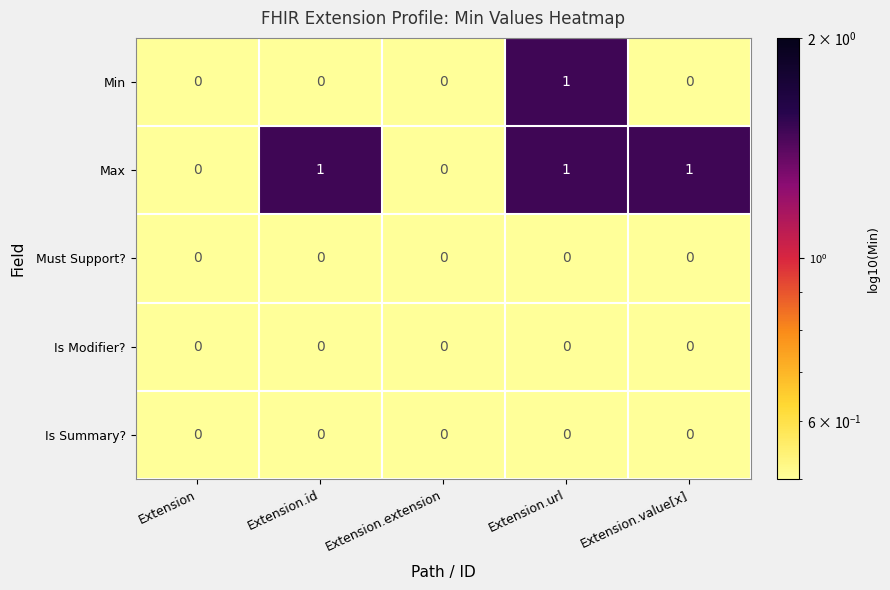

Which series changed the most between Extension.extension and Extension.value[x]?

Max